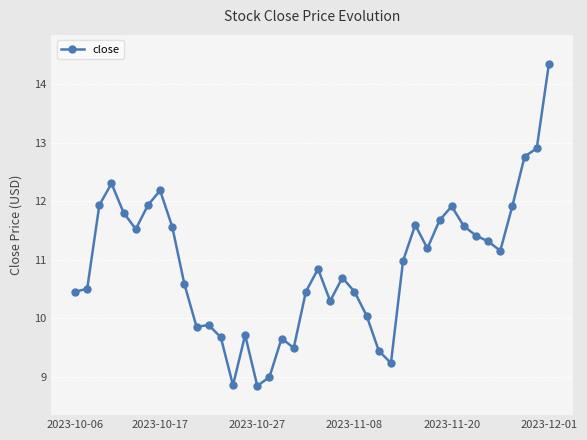

How many data points are above 10?

29